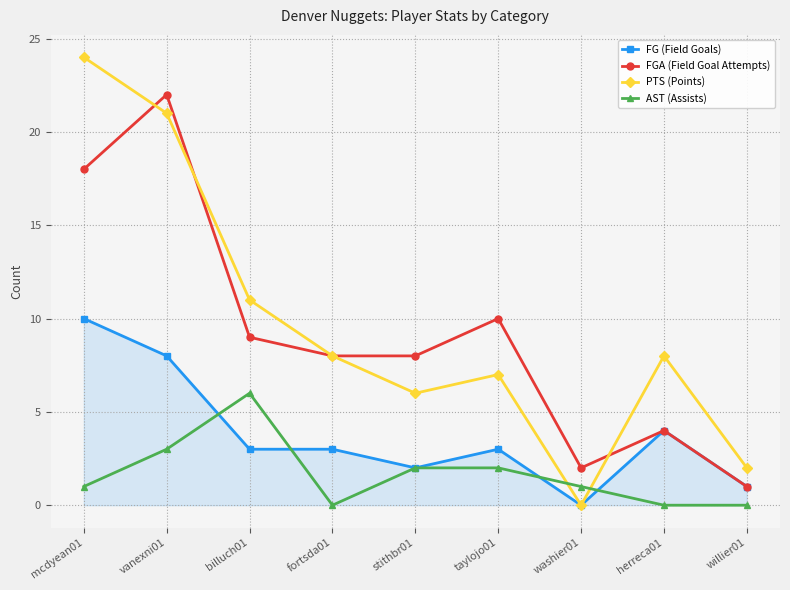

Between billuch01 and fortsda01, which series saw the biggest shift?

AST (Assists)